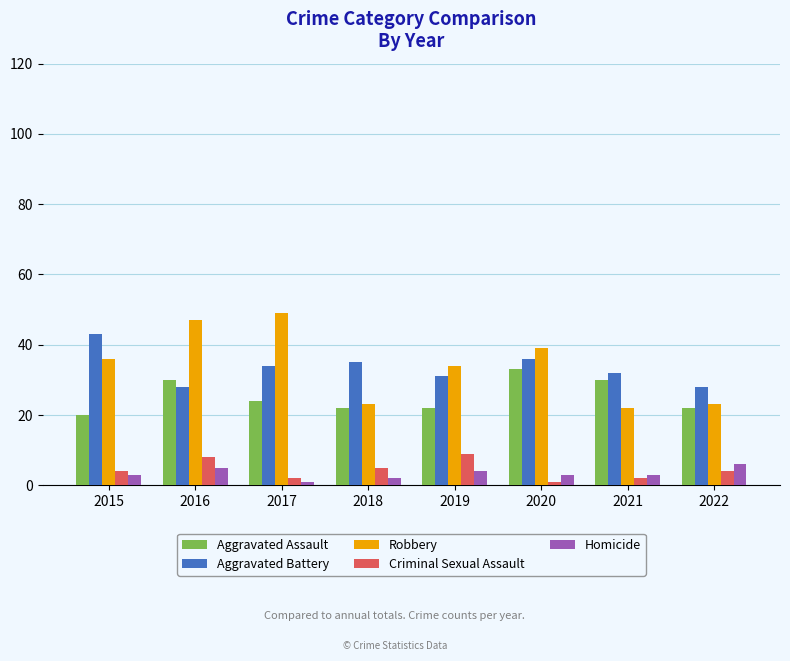

True or false: Aggravated Battery has a value of 31 at 2019.

True